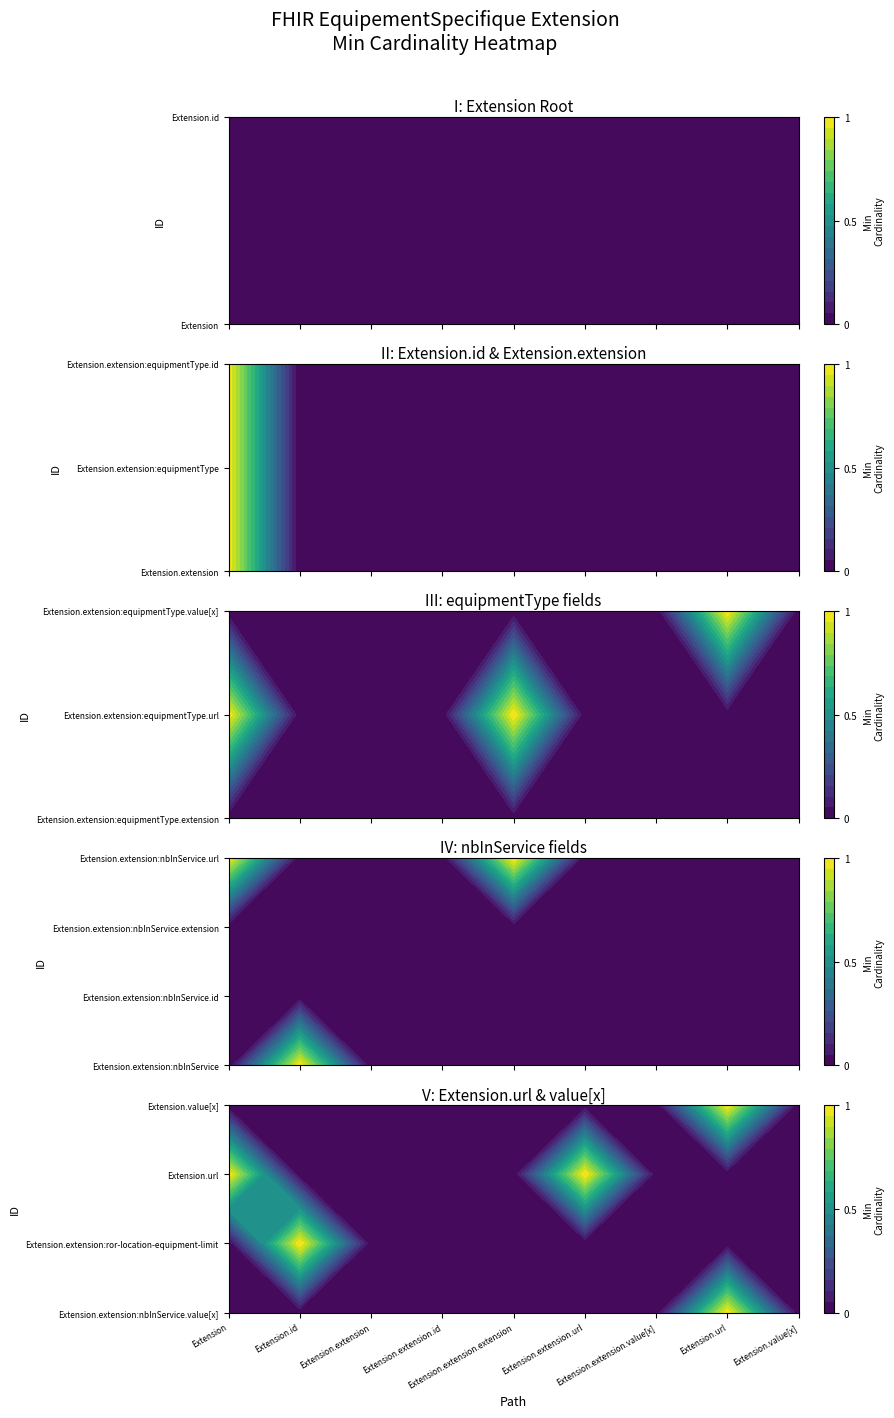

Which series has the largest total across all categories?

Extension.extension:equipmentType.url